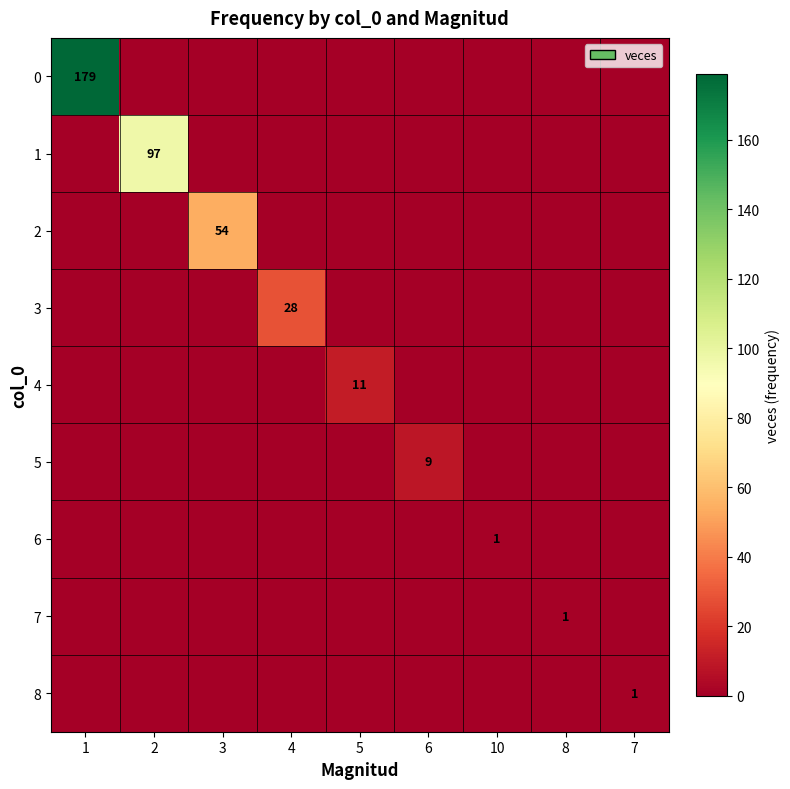

Is it true that 4 equals 0 at 6?

True